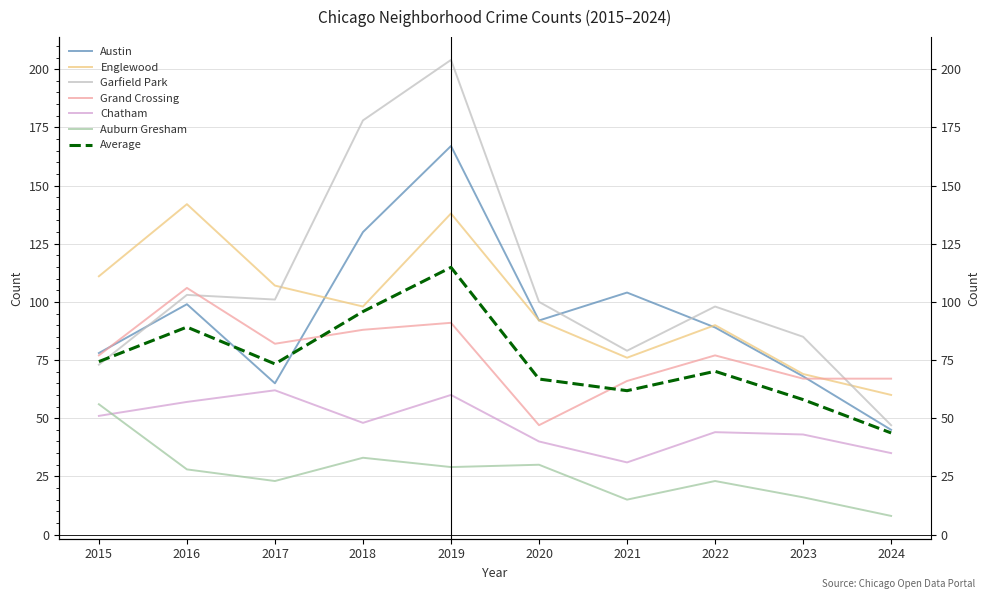

Does the chart display data point markers on the line(s)?

No